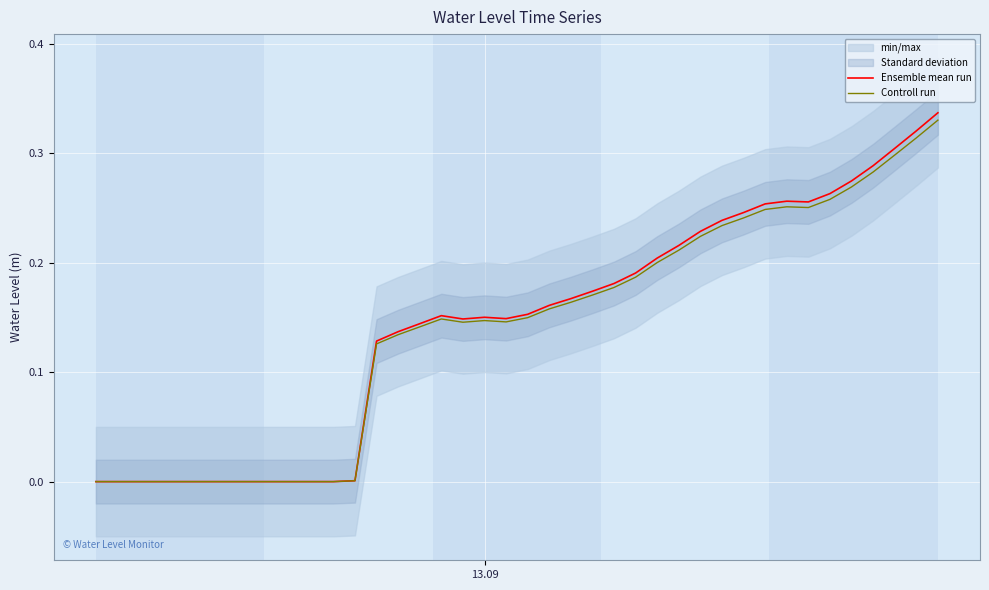

Rank the series by their average value, from lowest to highest.

Controll run, Ensemble mean run